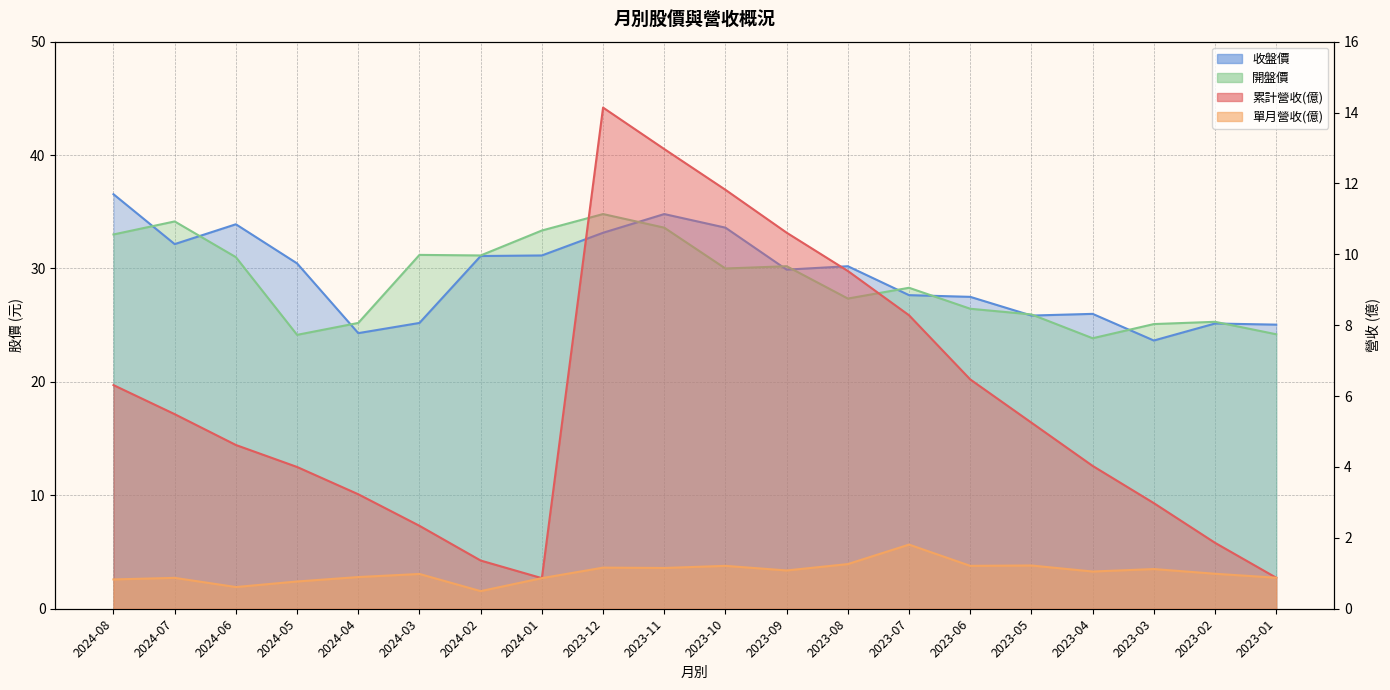

What is the lowest value of the 累計營收(億) series?

0.9